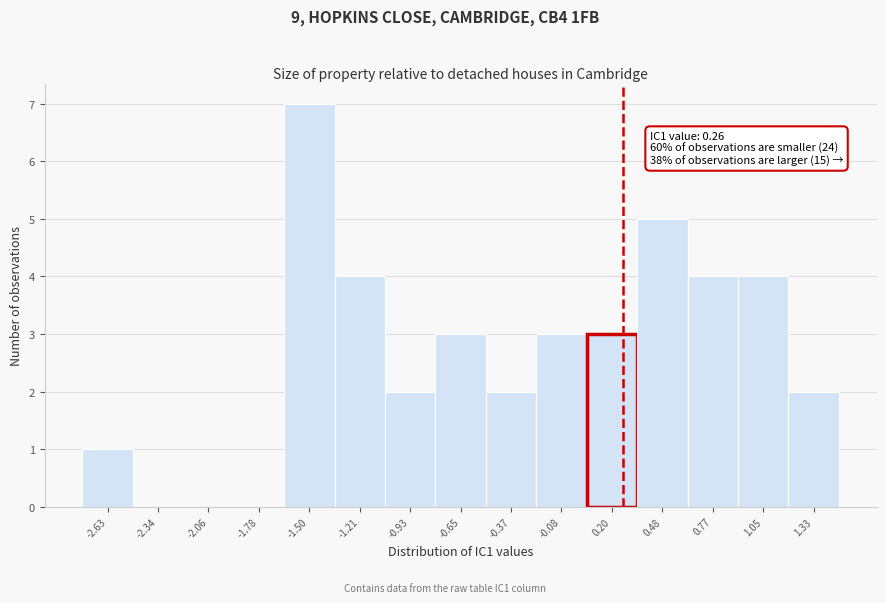

Which range on the x-axis has the tallest bar?

-1.65 to -1.35